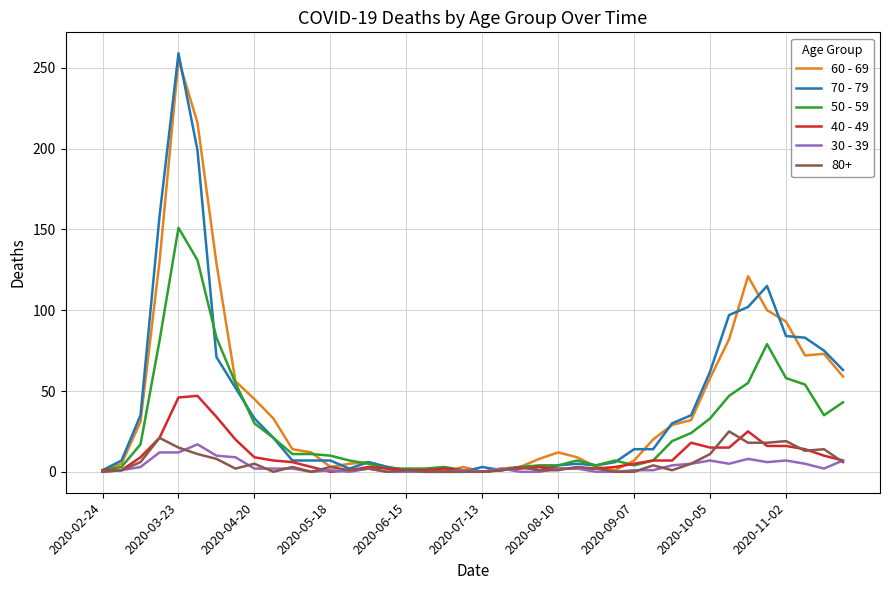

Which series has the largest range (max minus min)?

70 - 79